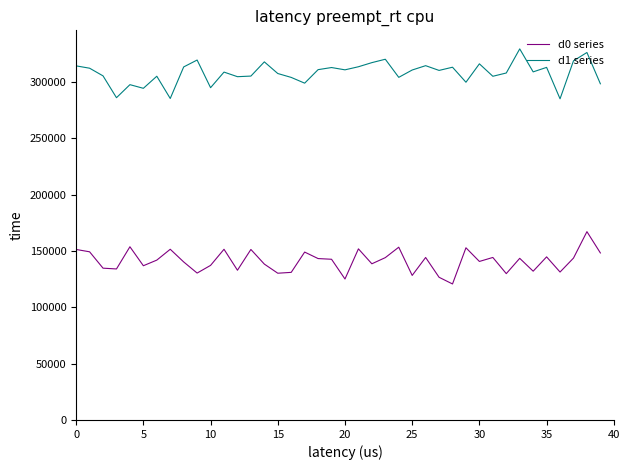

How many categories are shown in the chart?

40